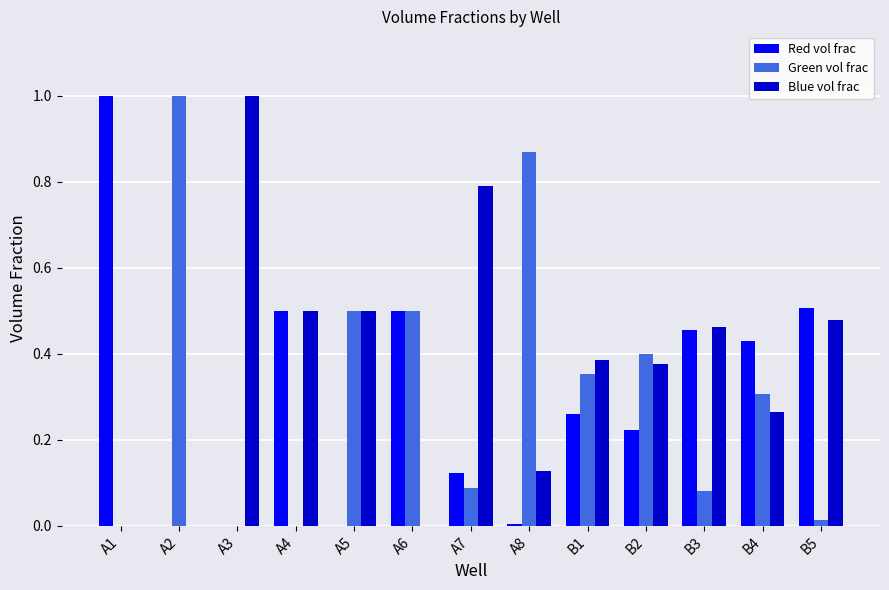

Count the number of data series in this chart.

3